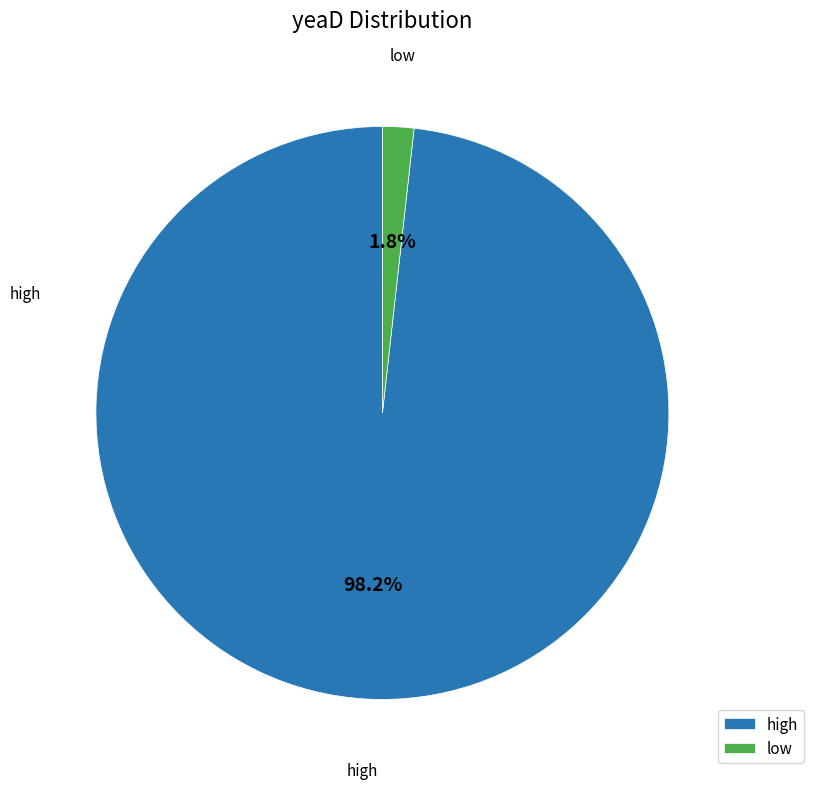

Count the number of slices in the pie.

2